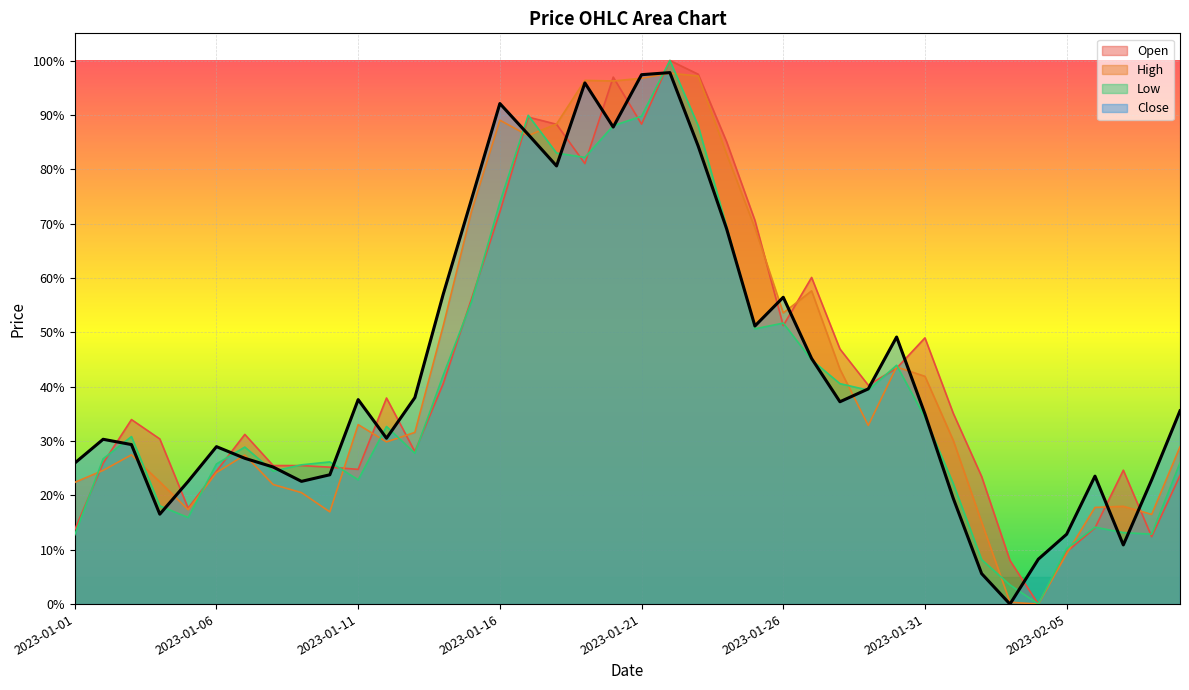

What is the sum of all Low values?

16.0